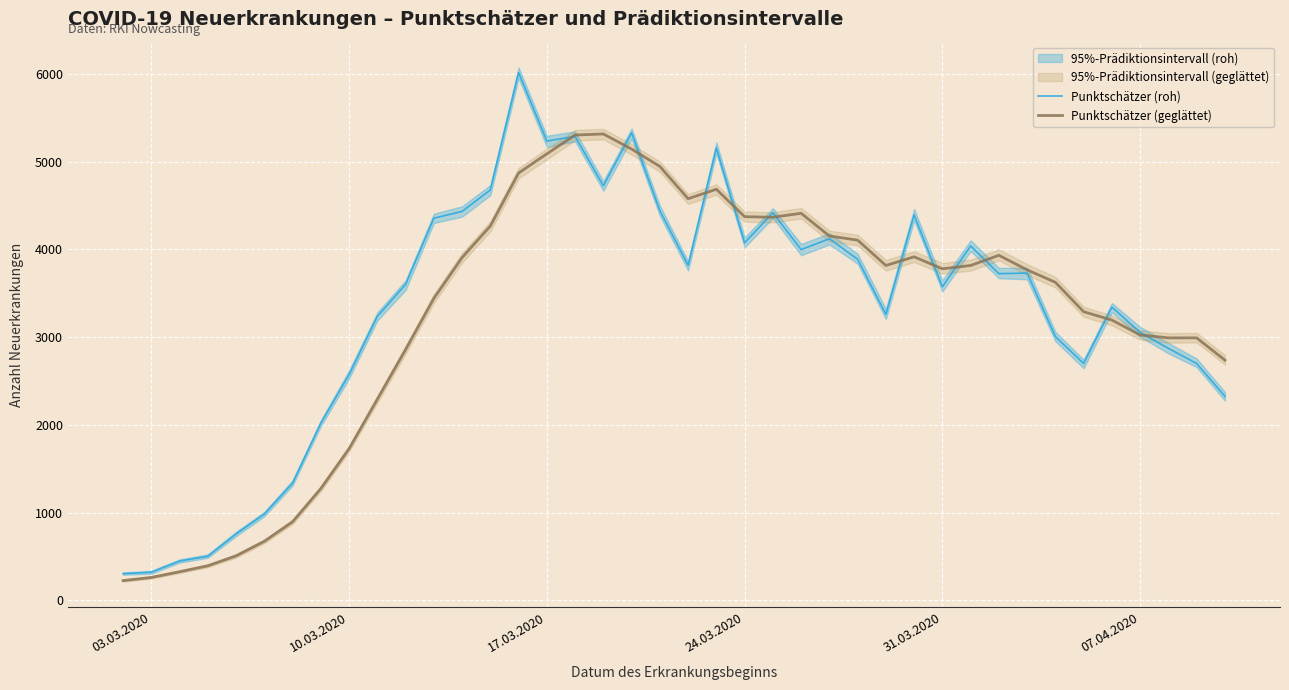

What is the average value of the Punktschätzer (geglättet) series?

3232